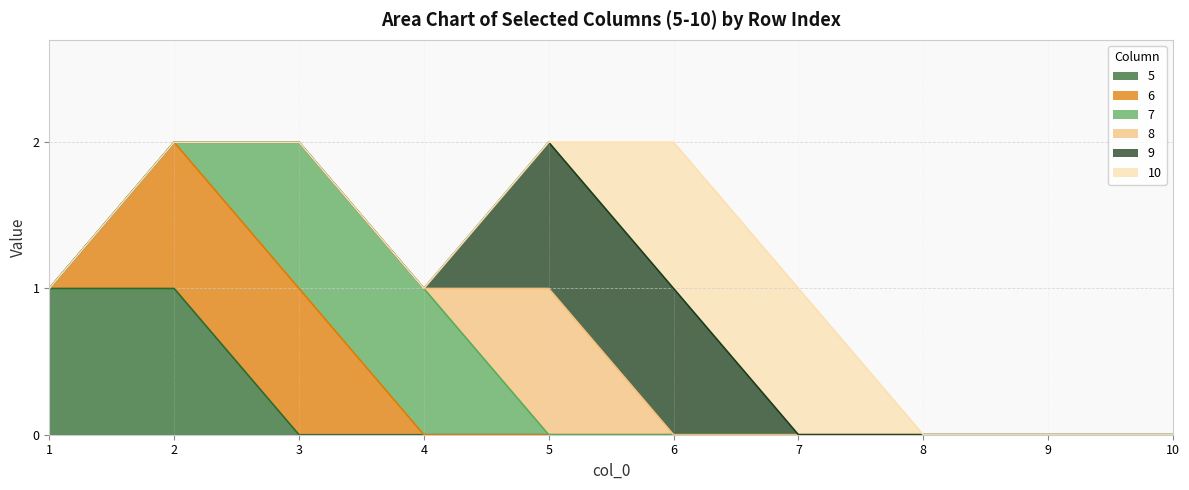

Rank the series by their maximum value, from lowest to highest.

5, 6, 7, 8, 9, 10